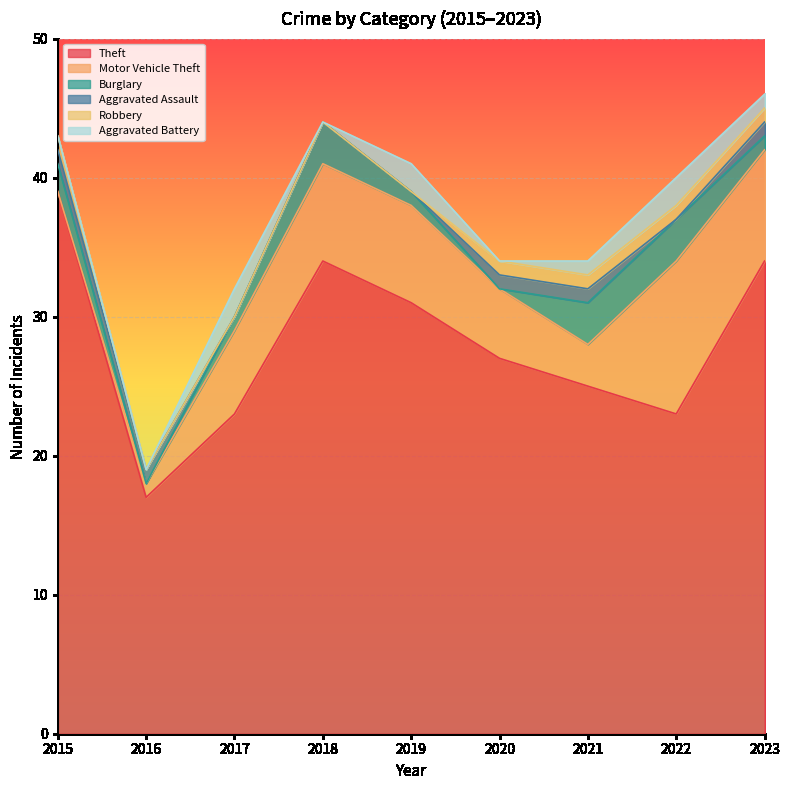

Reading left to right, extract all data points from this chart.

Theft: 2015=39	2016=17	2017=23	2018=34	2019=31	2020=27	2021=25	2022=23	2023=34
Motor Vehicle Theft: 2015=0	2016=1	2017=6	2018=7	2019=7	2020=5	2021=3	2022=11	2023=8
Burglary: 2015=2	2016=0	2017=1	2018=3	2019=1	2020=0	2021=3	2022=3	2023=1
Aggravated Assault: 2015=1	2016=1	2017=0	2018=0	2019=0	2020=1	2021=1	2022=0	2023=1
Robbery: 2015=1	2016=0	2017=0	2018=0	2019=0	2020=1	2021=1	2022=1	2023=1
Aggravated Battery: 2015=0	2016=0	2017=2	2018=0	2019=2	2020=0	2021=1	2022=2	2023=1